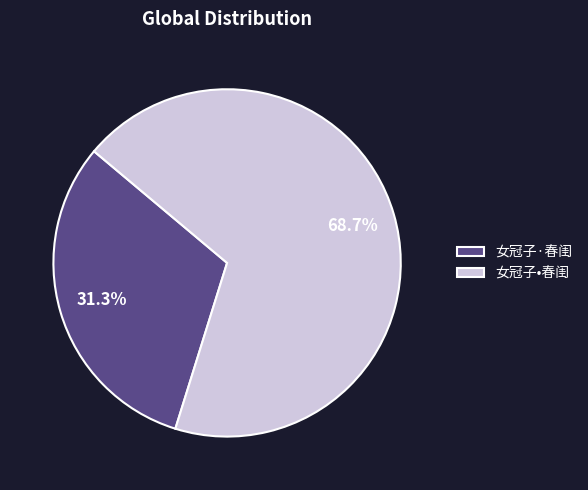

Combined, do 女冠子·春闺 and 女冠子•春闺 account for over 50%?

Yes